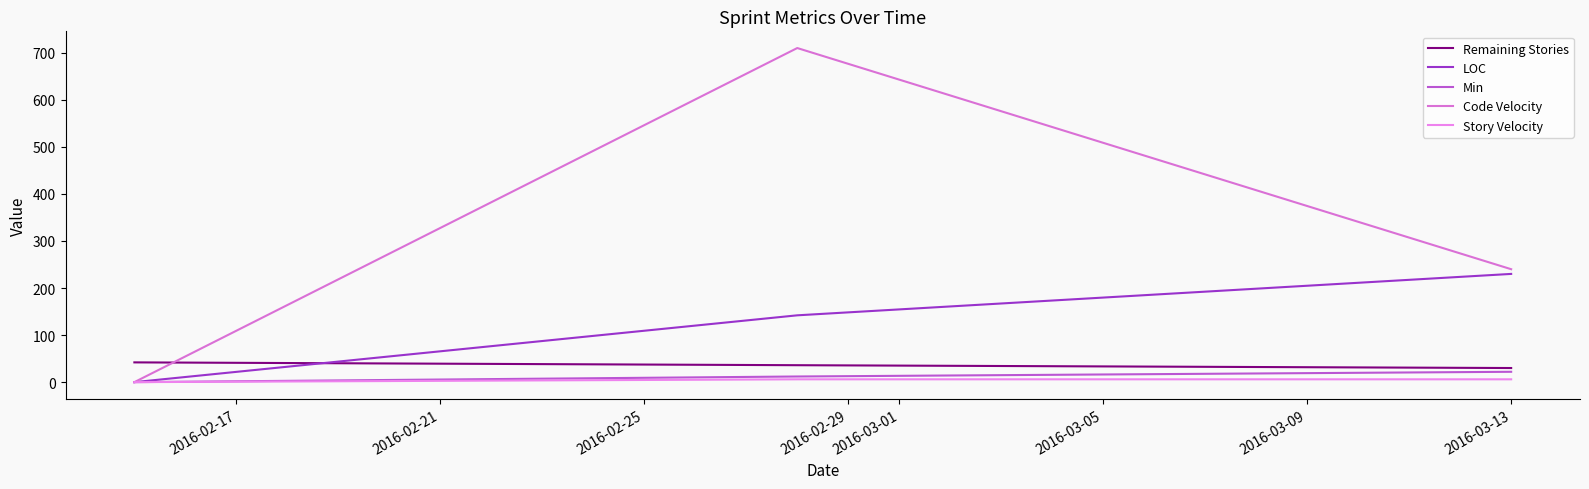

How many series are shown in this chart?

5